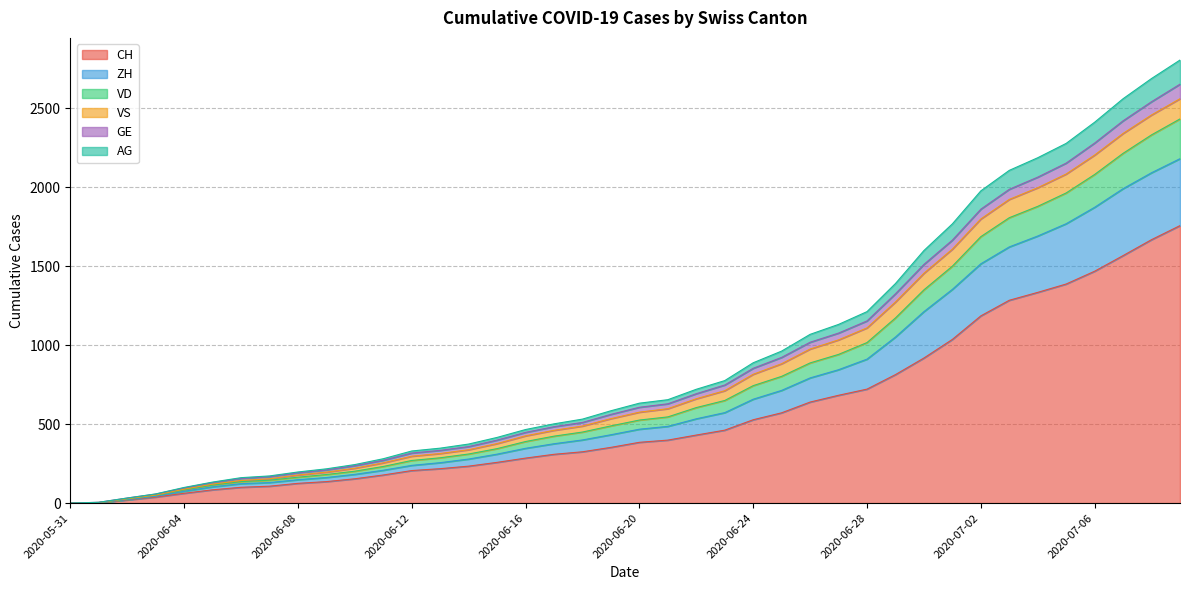

True or false: CH and AG cross at least once.

False